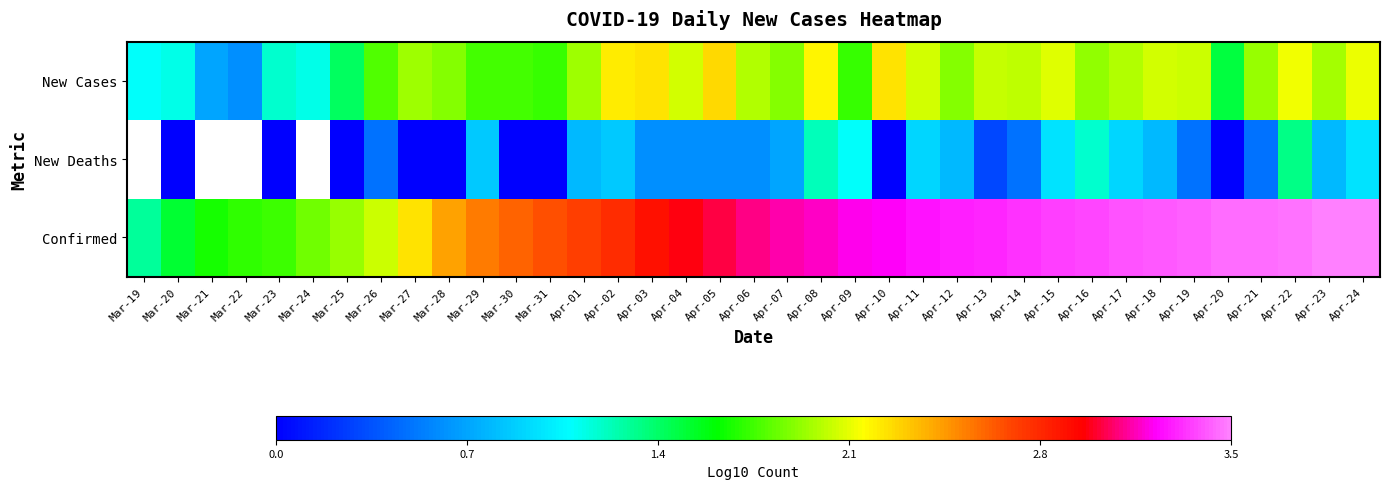

What is the difference between the maximum and minimum values in the Confirmed series?

2.2